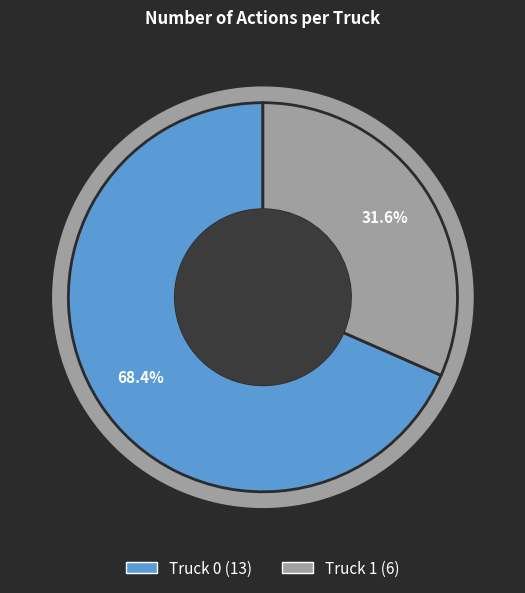

To the nearest percent, what is the difference between the Truck 1 and Truck 0 slice percentages?

37%